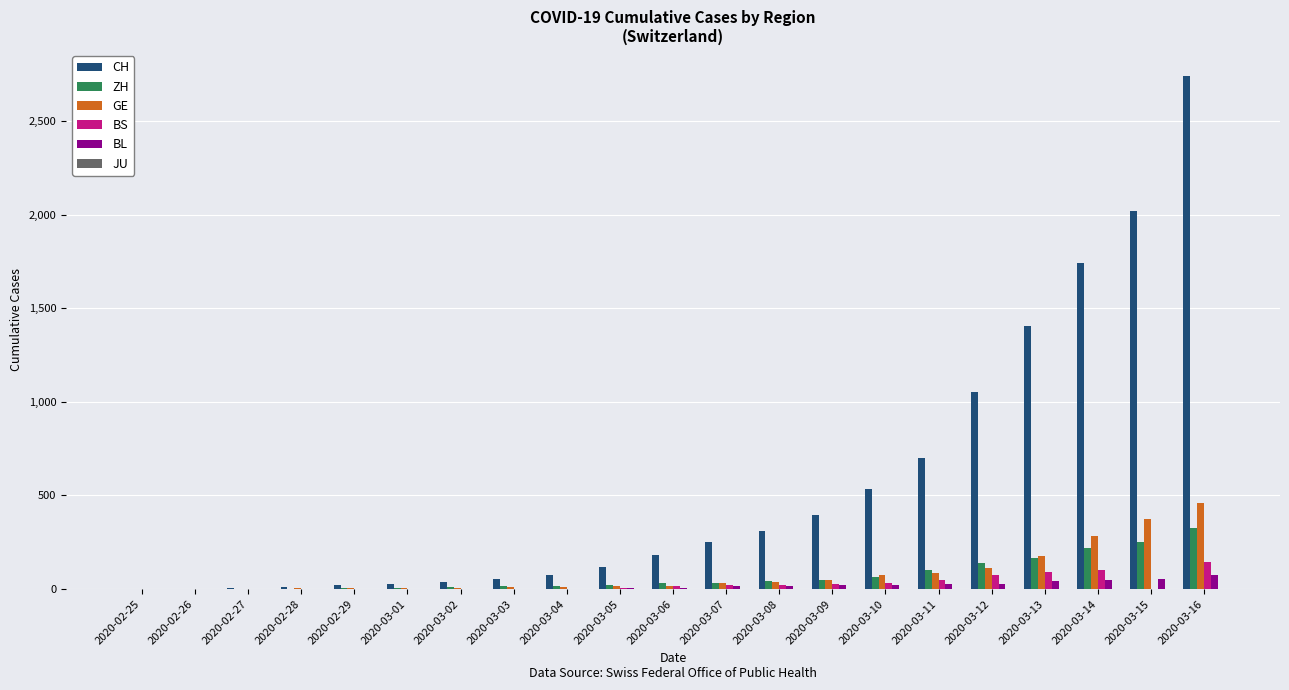

What is the total value across all series at 2020-03-12?

1408